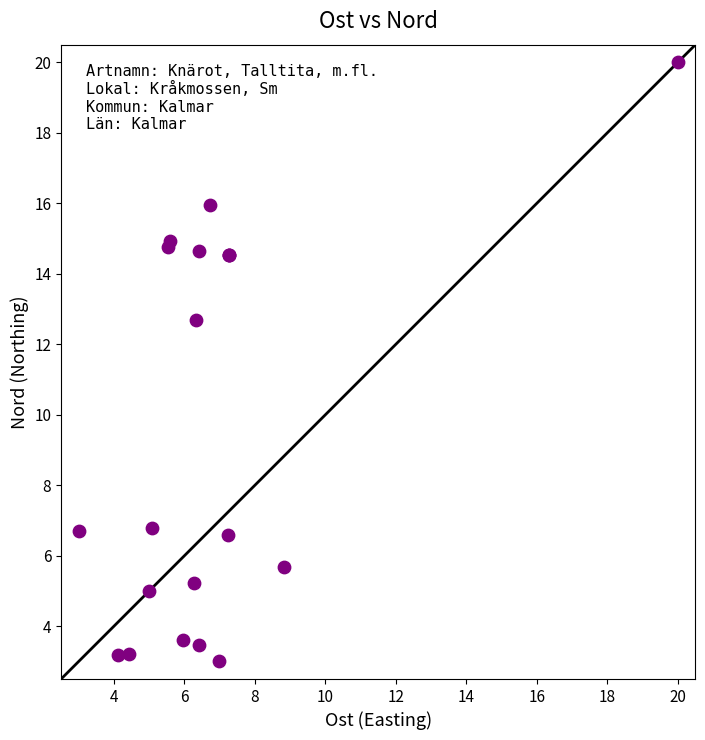

What Y value in the scatter plot is closest to 11?

12.7